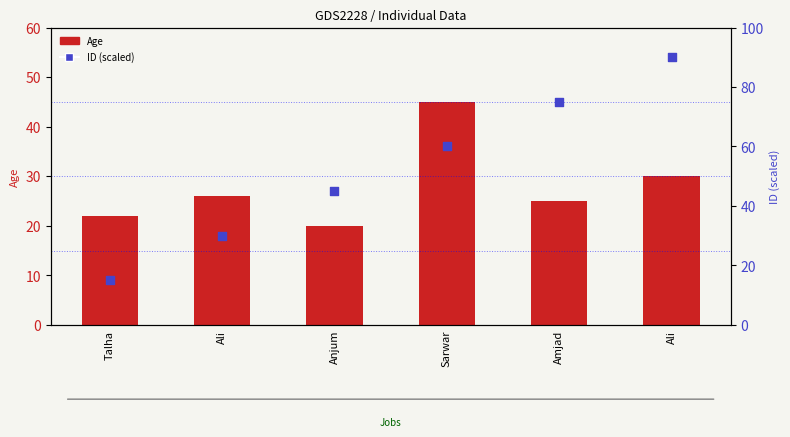

Which series contains the lowest Y value?

ID (scaled)